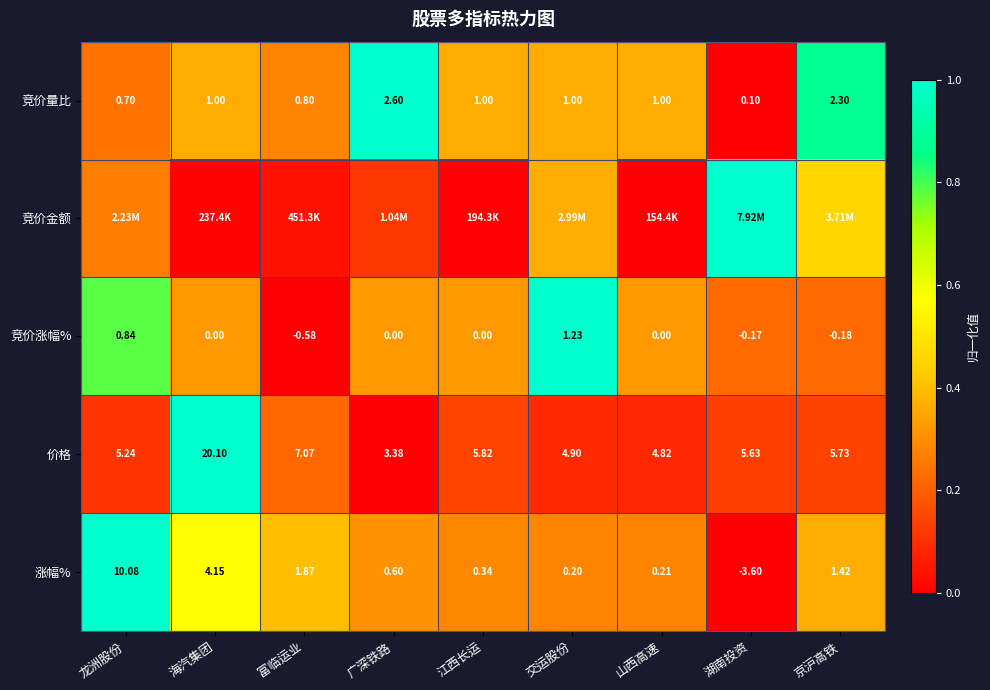

Is the value of 竞价量比 at 海汽集团 greater than the value of 价格 at 山西高速?

No